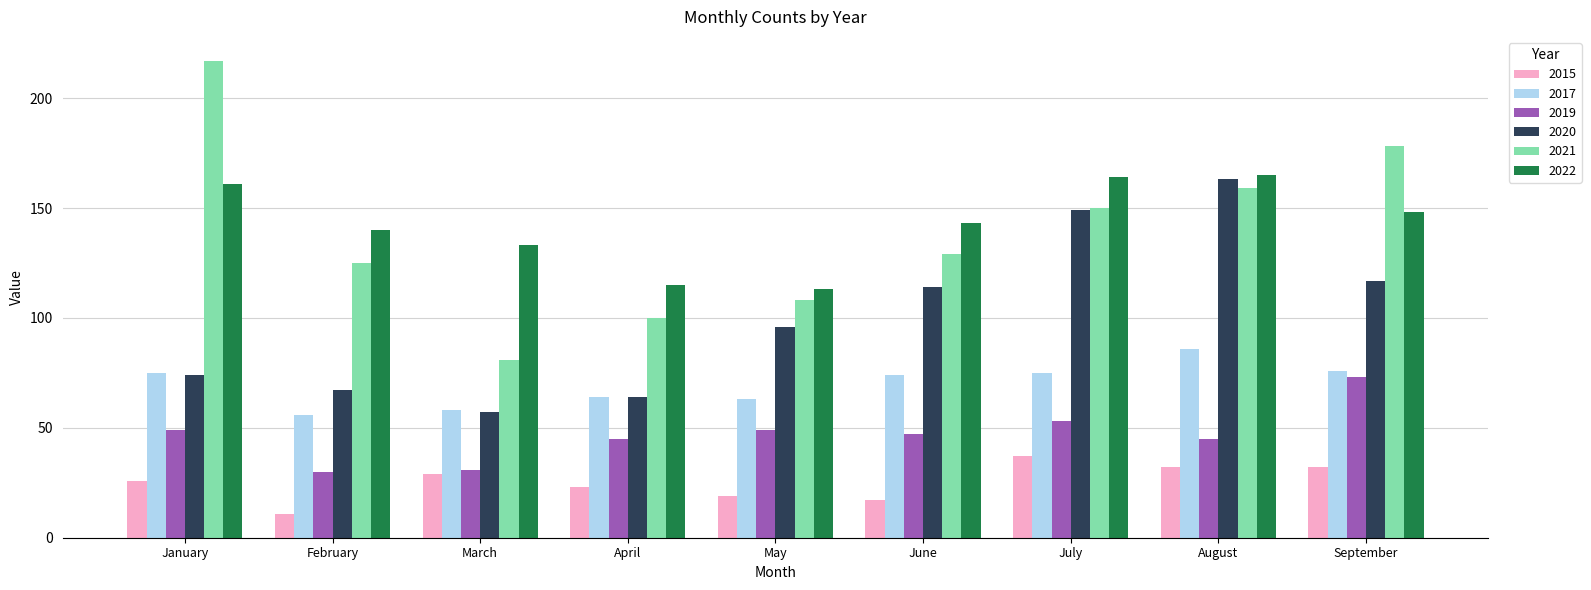

Reading left to right, list all the values displayed in this chart.

2015: January=26	February=11	March=29	April=23	May=19	June=17	July=37	August=32	September=32
2017: January=75	February=56	March=58	April=64	May=63	June=74	July=75	August=86	September=76
2019: January=49	February=30	March=31	April=45	May=49	June=47	July=53	August=45	September=73
2020: January=74	February=67	March=57	April=64	May=96	June=114	July=149	August=163	September=117
2021: January=217	February=125	March=81	April=100	May=108	June=129	July=150	August=159	September=178
2022: January=161	February=140	March=133	April=115	May=113	June=143	July=164	August=165	September=148